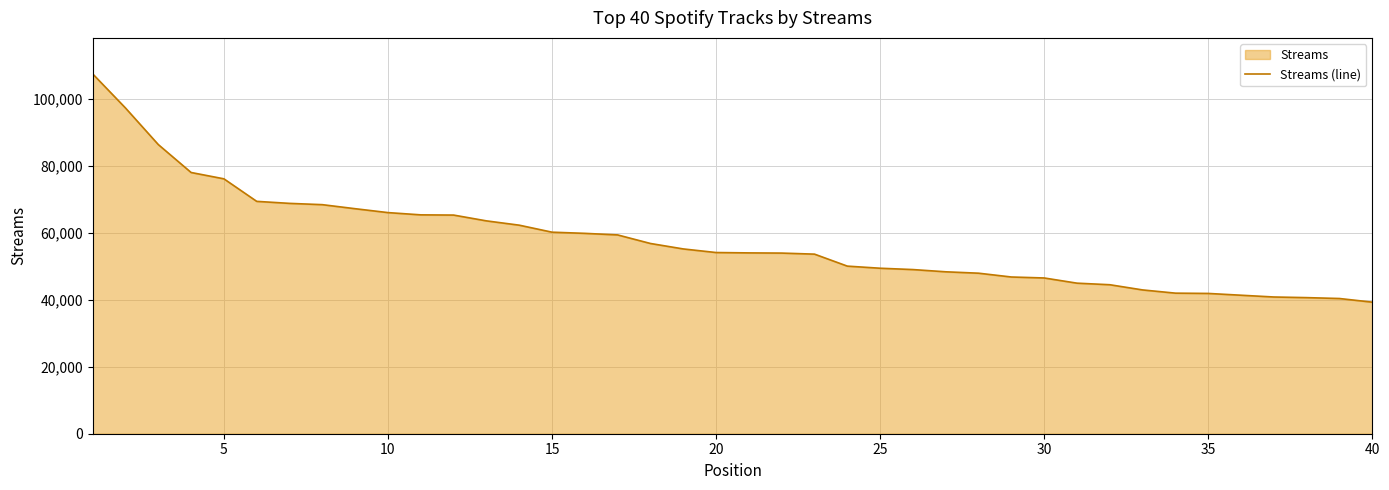

What is the difference between the values at 20 and 5?

21996